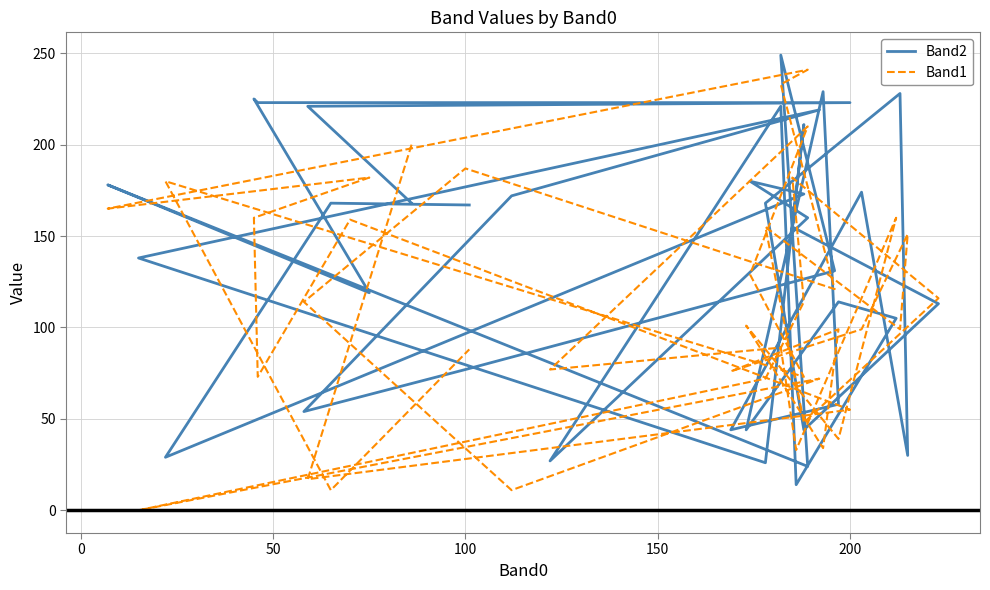

Reading left to right, what are all the values shown in this chart?

Band2: 168	221	223	223	223	225	119	178	24	249	131	77	54	172	219	138	26	211	155	113	44	168	228	30	174	44	58	229	44	114	105	14	221	27	160	180	173	29	168	167
Band1: 200	17	55	159	73	160	182	165	241	233	121	187	114	11	72	0	72	114	182	116	48	155	99	151	99	76	99	34	101	39	160	33	89	77	210	129	73	180	11	88